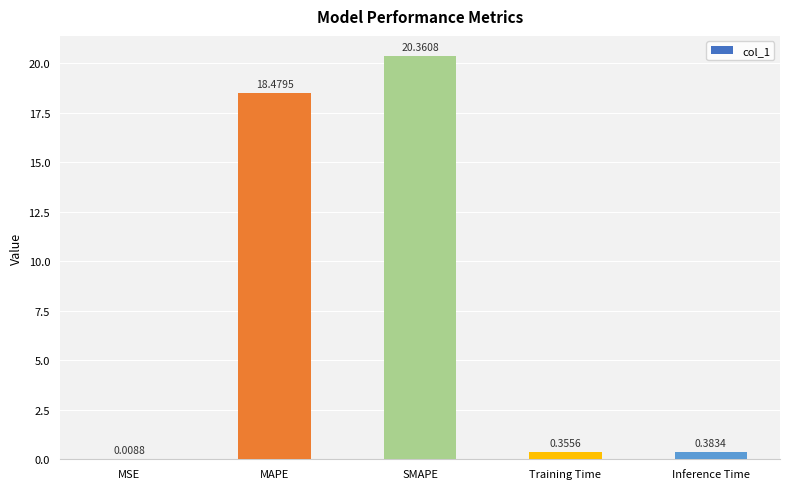

Which category has the highest value across all series?

SMAPE